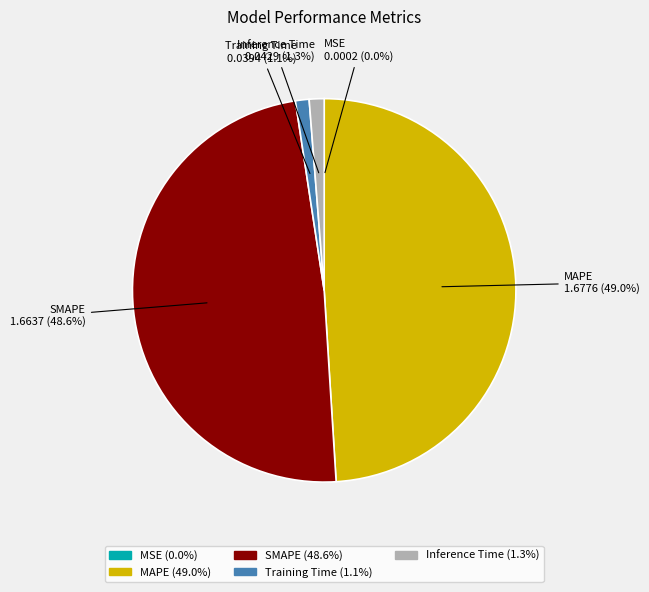

To the nearest percent, what is the average slice percentage?

20%